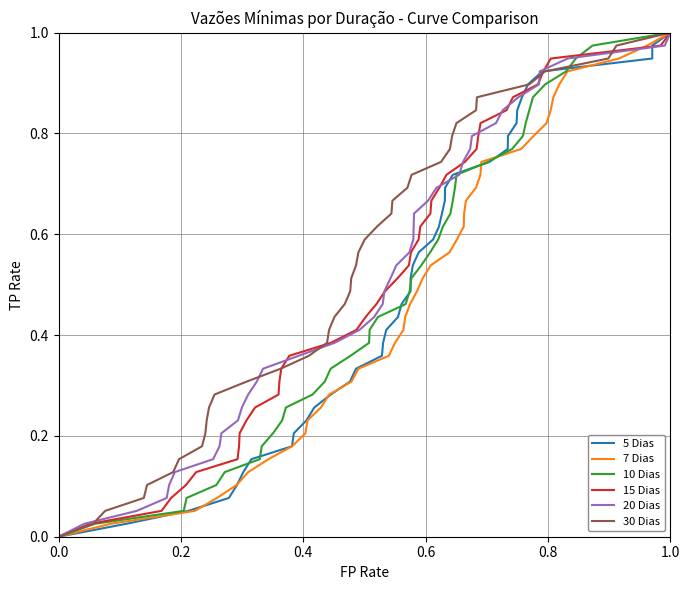

The 20 Dias series shows 0.6 at 0.0. True or false?

False